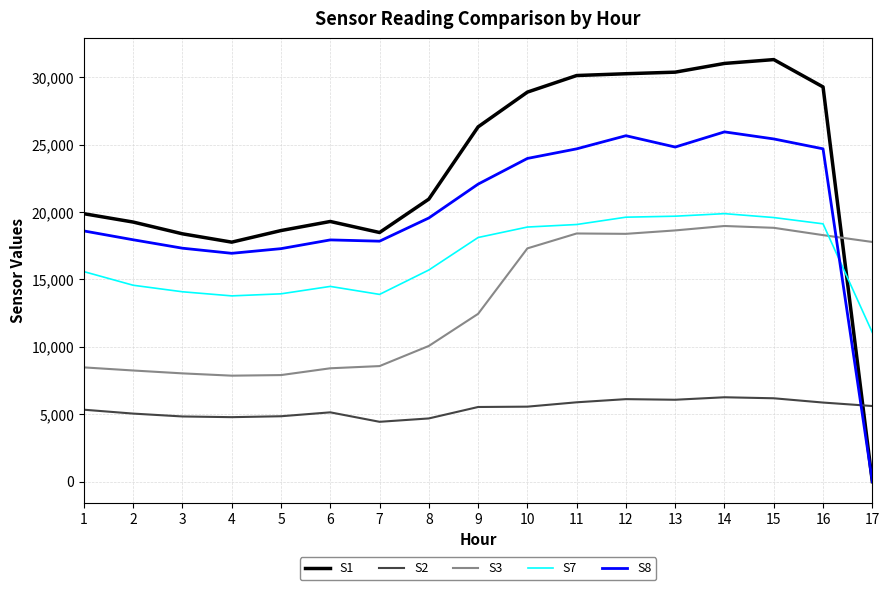

Rank the series at 2 from lowest to highest value.

S2, S3, S7, S8, S1